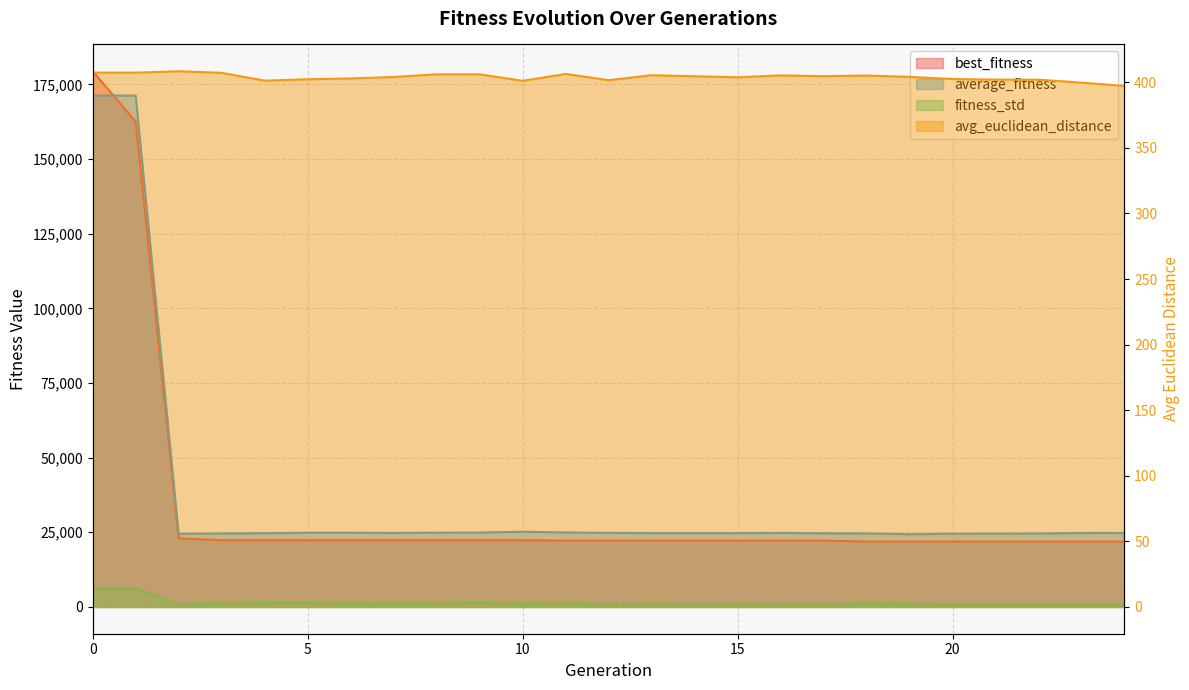

At which category does fitness_std reach its first local peak?

5